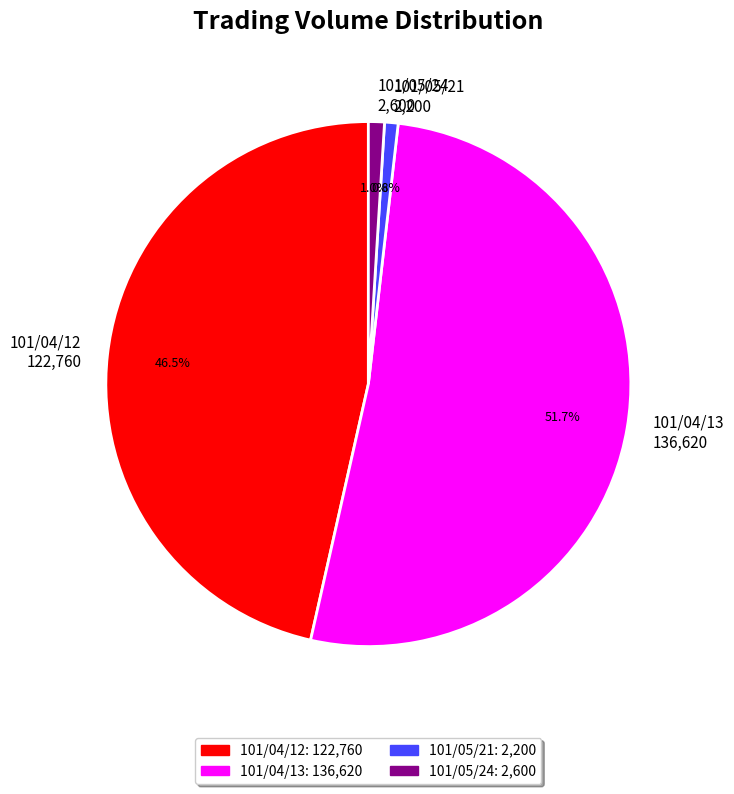

What is the total percentage of 101/05/21 and 101/05/24?

1.8%